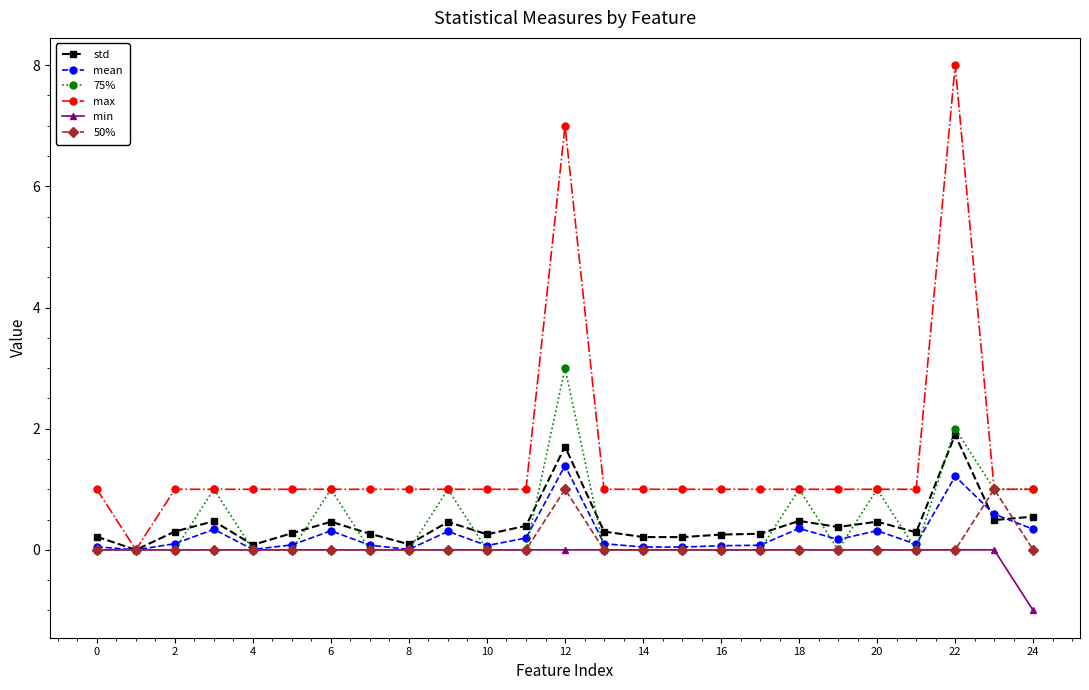

True or false: 75% has more than 1 interior local peaks.

True